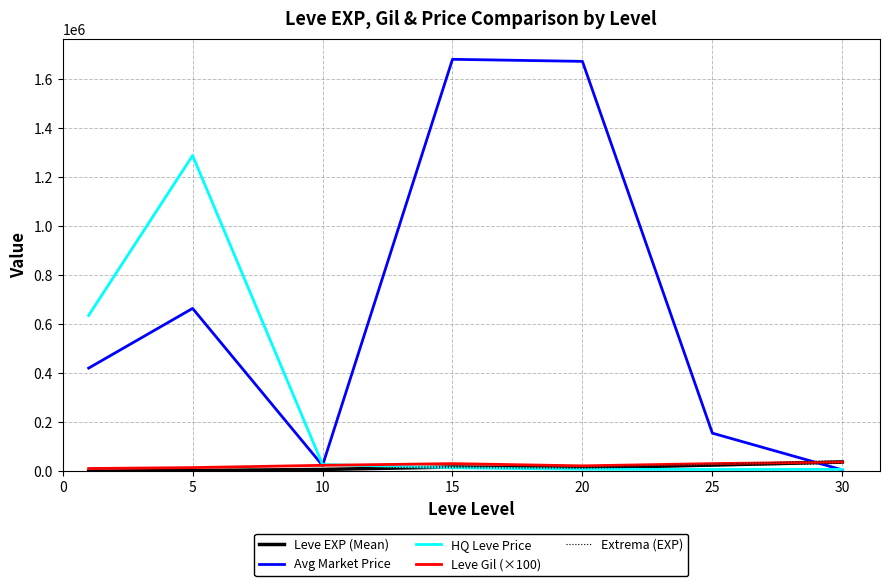

Reading left to right, what are all the values shown in this chart?

Leve EXP (Mean): 510.2	3008.3	7475.0	17445.0	13876.7	25410.0	37715.0
Avg Market Price: 420840.5	664479.5	23626.2	1680804.8	1672426.2	155501.2	5667.0
HQ Leve Price: 635764.2	1288217.7	27583.0	14250.8	8398.5	7249.5	7699.8
Leve Gil (×100): 11300.0	14933.3	24250.0	31200.0	22083.3	31266.7	37525.0
Extrema (EXP): 586.7	3459.6	8596.2	20061.8	15958.2	29221.5	43372.2